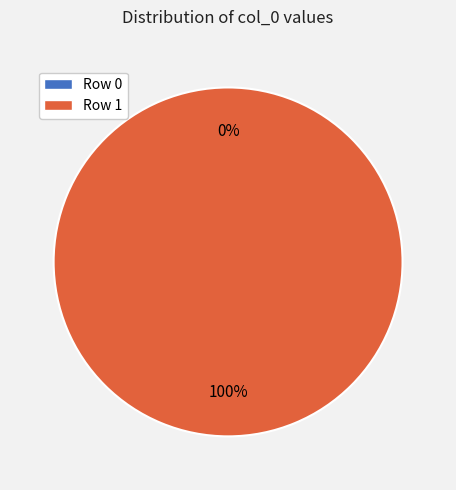

To the nearest percent, what is the combined percentage of Row 0 and Row 1?

100%